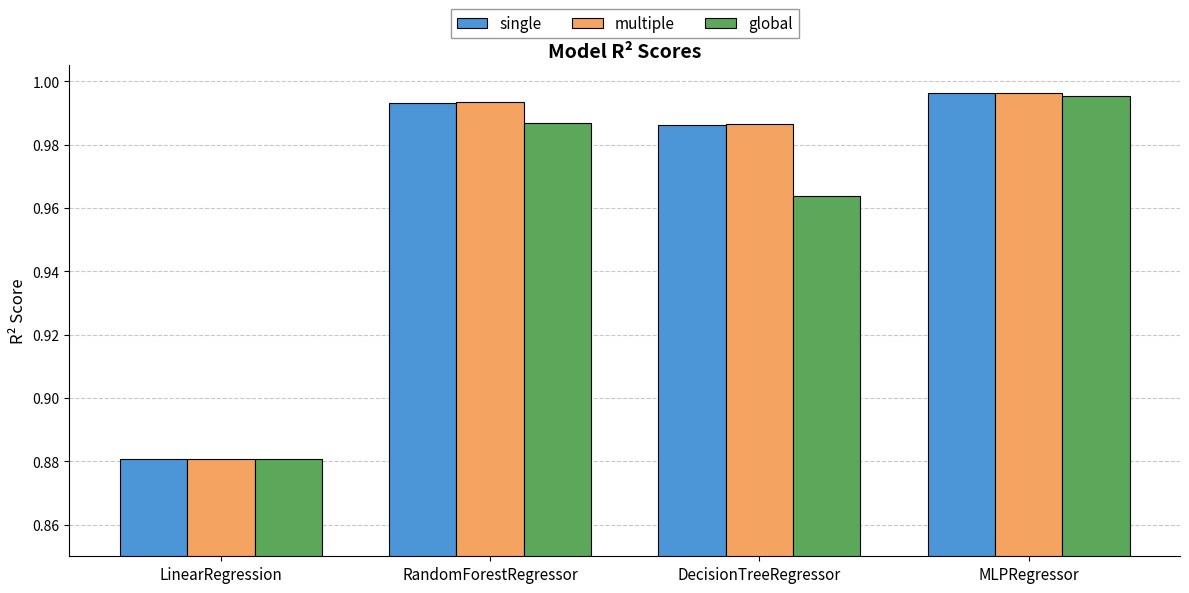

Which series has the widest spread of values?

multiple